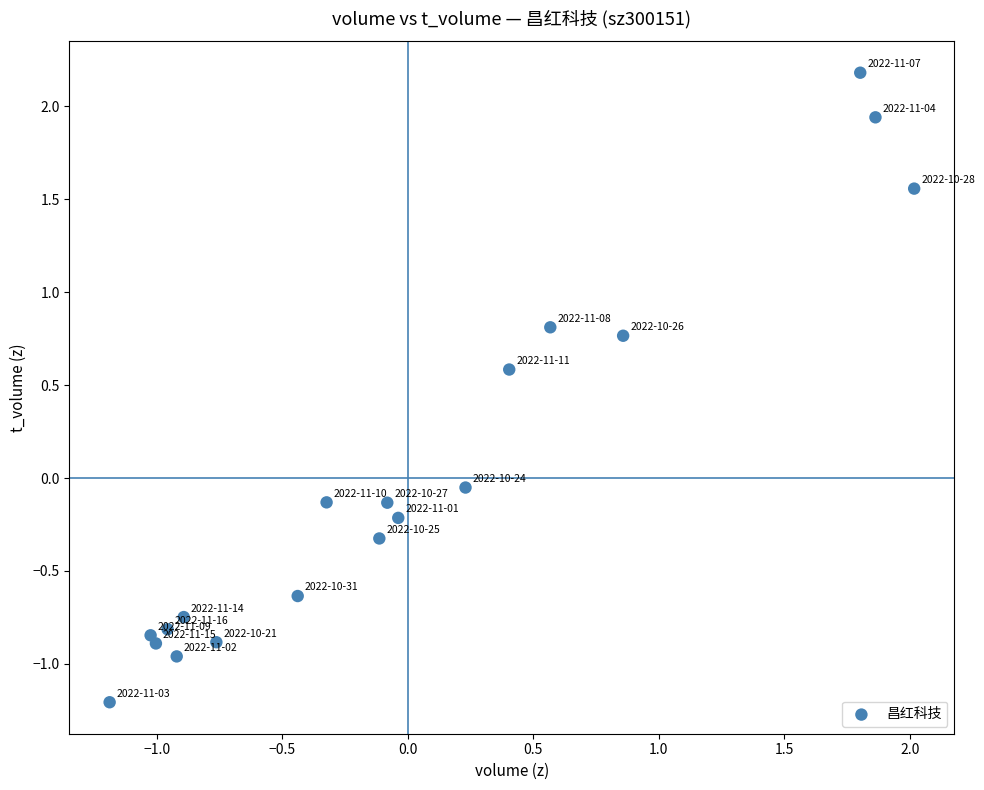

What is the range of Y values (max minus min)?

3.4